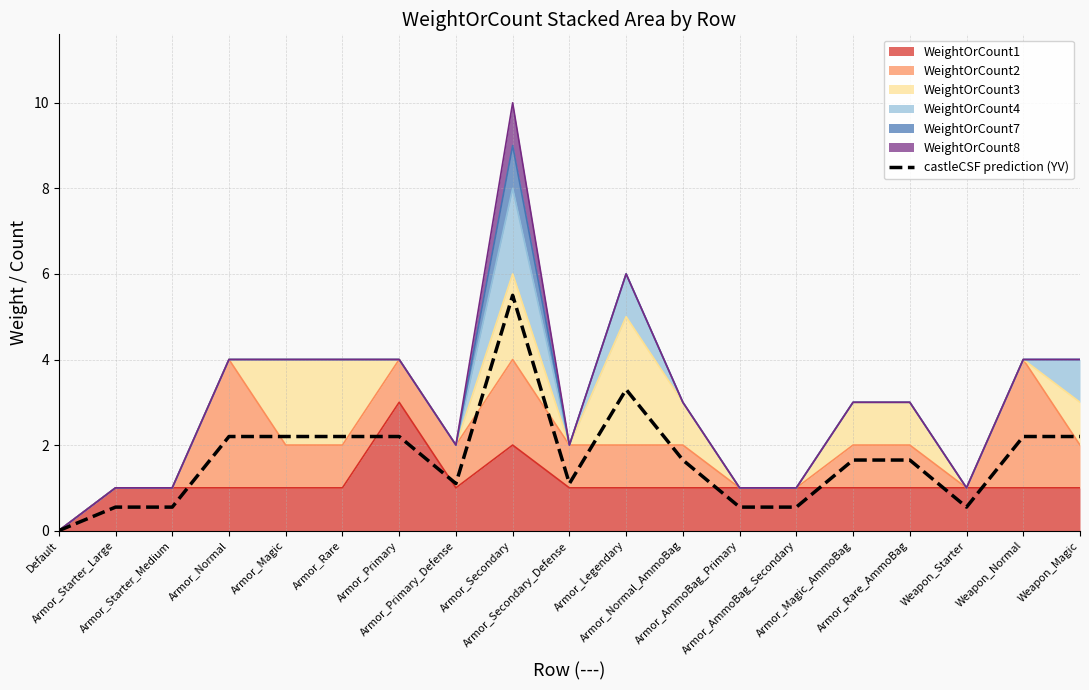

At which category does the chart reach its minimum across all series?

Default